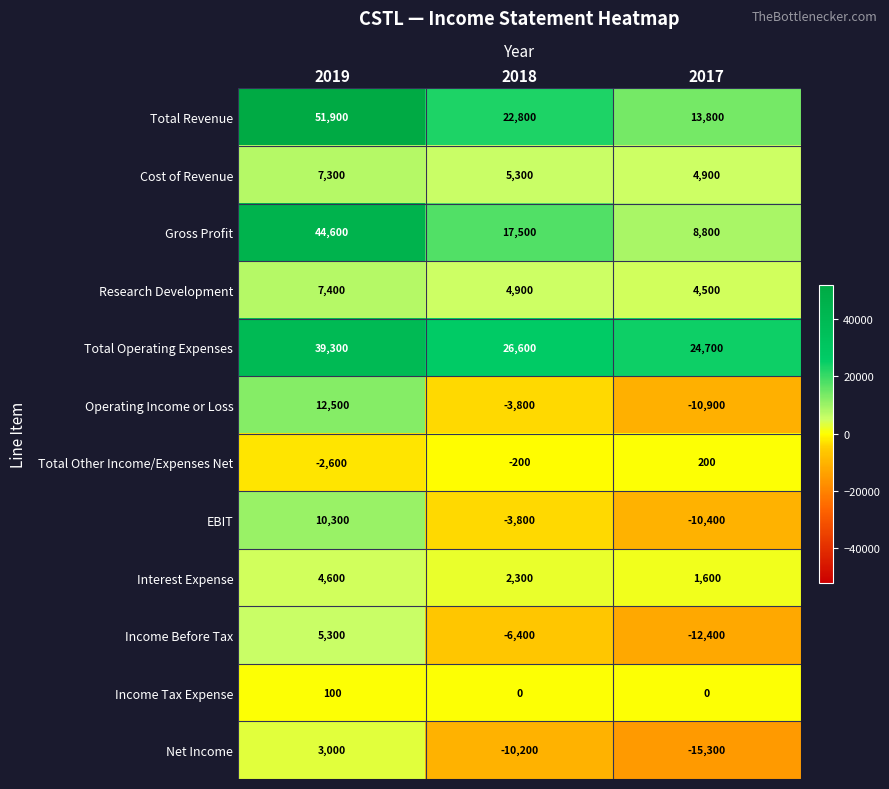

What is the difference between the maximum and minimum values in the Income Tax Expense series?

100